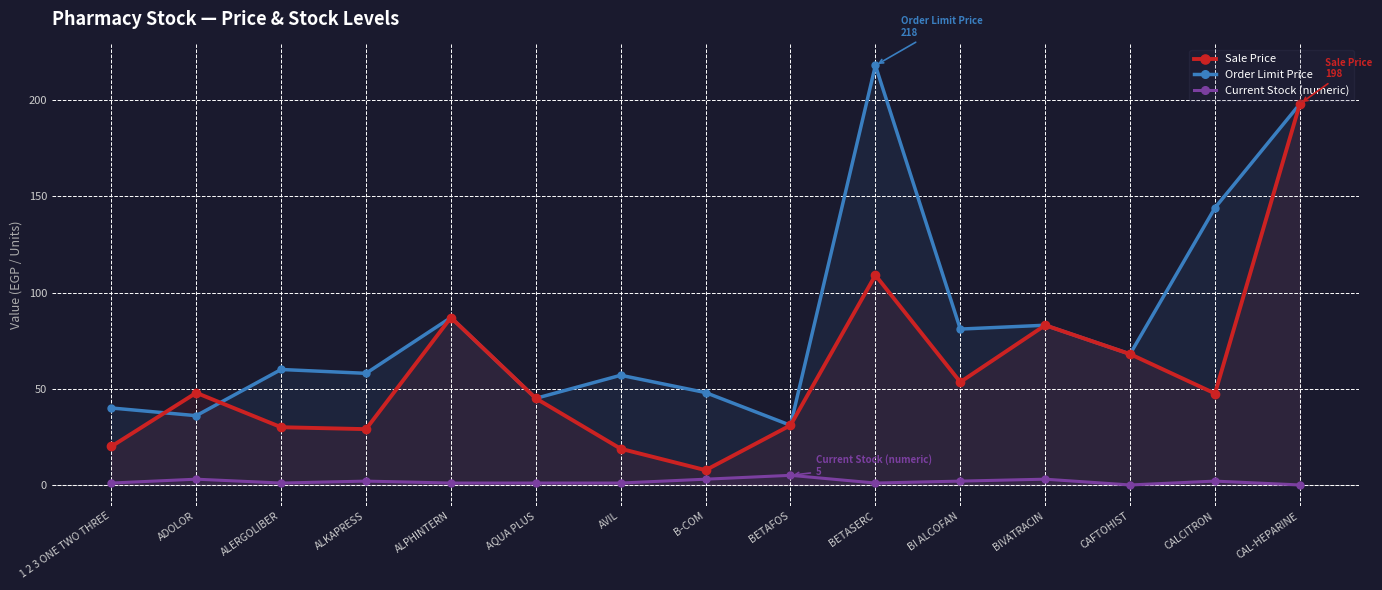

Reading left to right, extract all data points from this chart.

Sale Price: 1 2 3 ONE TWO THREE=20.0	ADOLOR=47.9	ALERGOLIBER=30.0	ALKAPRESS=29.0	ALPHINTERN=87.0	AQUA PLUS=45.0	AVIL=18.8	B-COM=7.7	BETAFOS=31.0	BETASERC=109.0	BI ALCOFAN=53.5	BIVATRACIN=83.0	CAFTOHIST=68.0	CALCITRON=47.5	CAL-HEPARINE=198.0
Order Limit Price: 1 2 3 ONE TWO THREE=40.0	ADOLOR=36.0	ALERGOLIBER=60.0	ALKAPRESS=58.0	ALPHINTERN=87.0	AQUA PLUS=45.0	AVIL=57.0	B-COM=48.0	BETAFOS=31.0	BETASERC=218.0	BI ALCOFAN=81.0	BIVATRACIN=83.0	CAFTOHIST=68.0	CALCITRON=144.0	CAL-HEPARINE=198.0
Current Stock (numeric): 1 2 3 ONE TWO THREE=1.0	ADOLOR=3.0	ALERGOLIBER=1.0	ALKAPRESS=2.0	ALPHINTERN=1.0	AQUA PLUS=1.0	AVIL=1.0	B-COM=3.0	BETAFOS=5.0	BETASERC=1.0	BI ALCOFAN=2.0	BIVATRACIN=3.0	CAFTOHIST=0.0	CALCITRON=2.0	CAL-HEPARINE=0.0